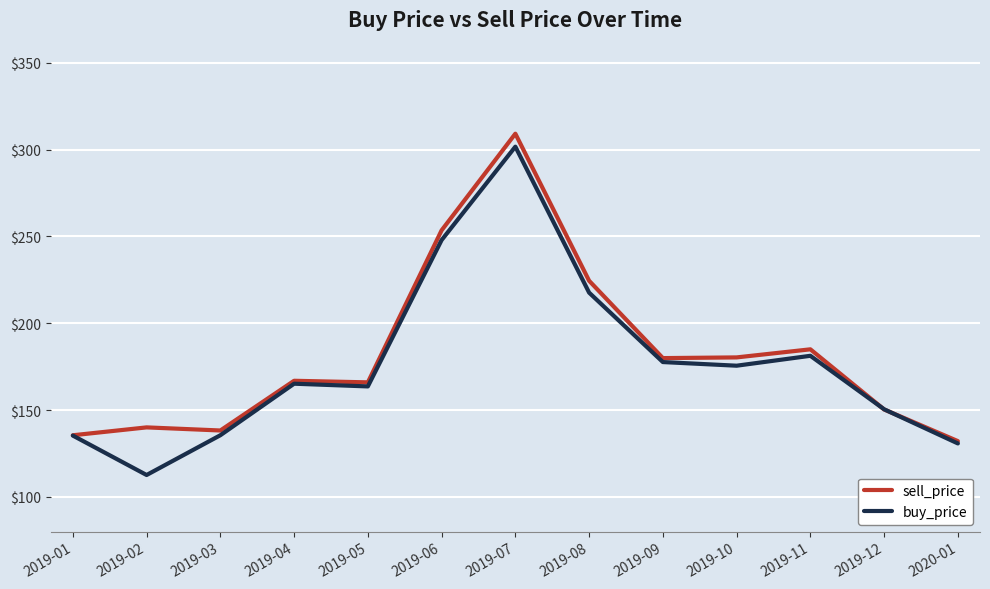

What is the difference between the maximum and minimum values in the sell_price series?

177.1